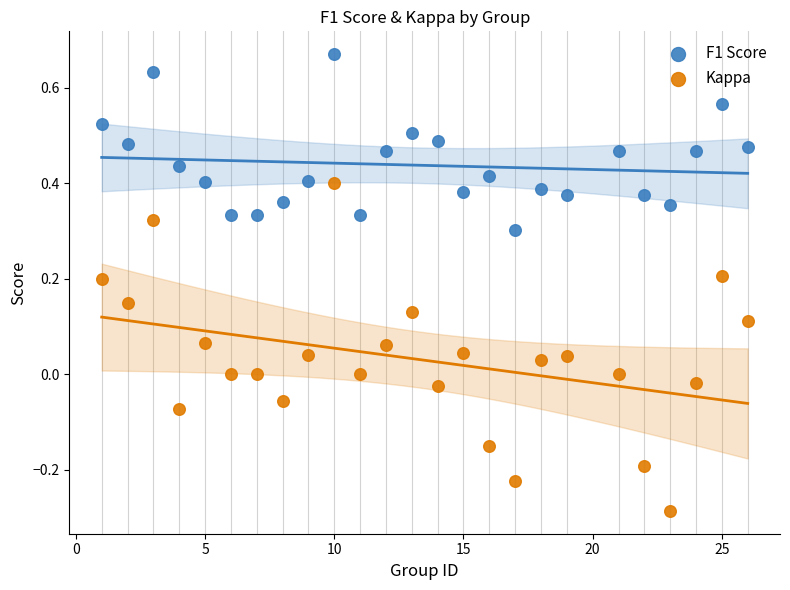

Which series contains the lowest Y value?

Kappa